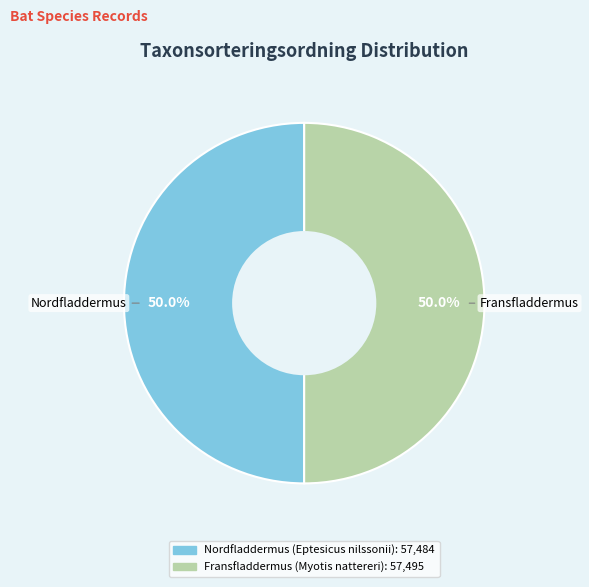

Is it true that Fransfladdermus (Myotis nattereri) is 50% of the pie?

True